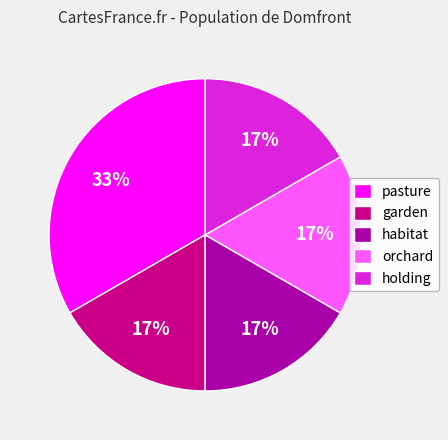

Combined, do holding and orchard account for over 50%?

No